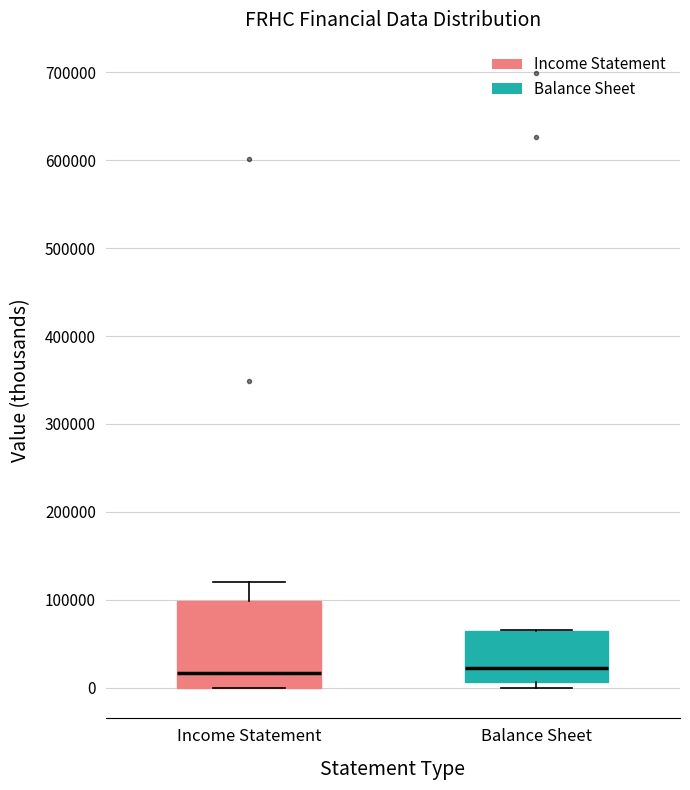

Which box is the tallest, from its lower edge to its upper edge?

Income Statement